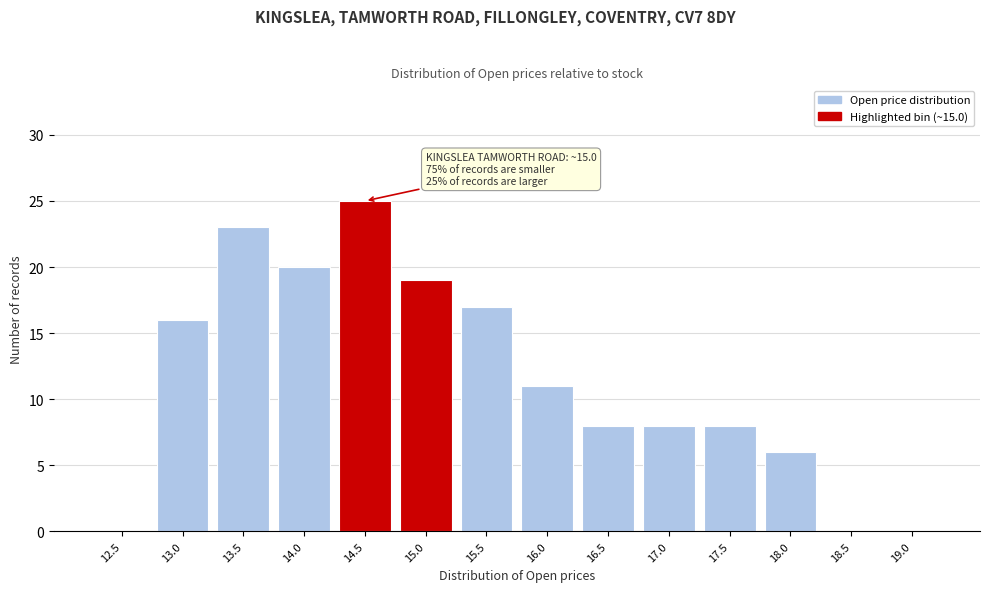

Reading left to right, list all the values displayed in this chart.

12.5=0	13.0=16	13.5=23	14.0=20	14.5=25	15.0=19	15.5=17	16.0=11	16.5=8	17.0=8	17.5=8	18.0=6	18.5=0	19.0=0